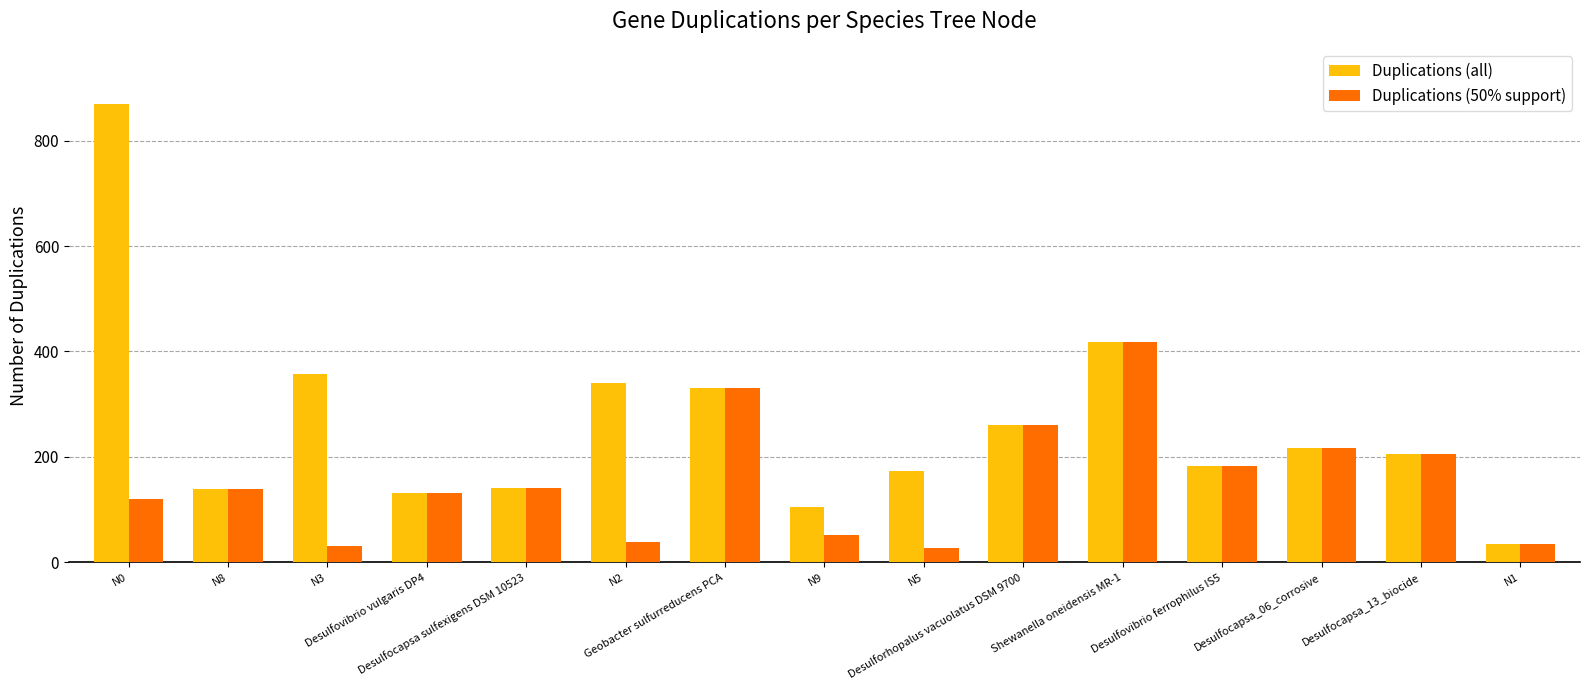

Which series has the widest spread of values?

Duplications (all)